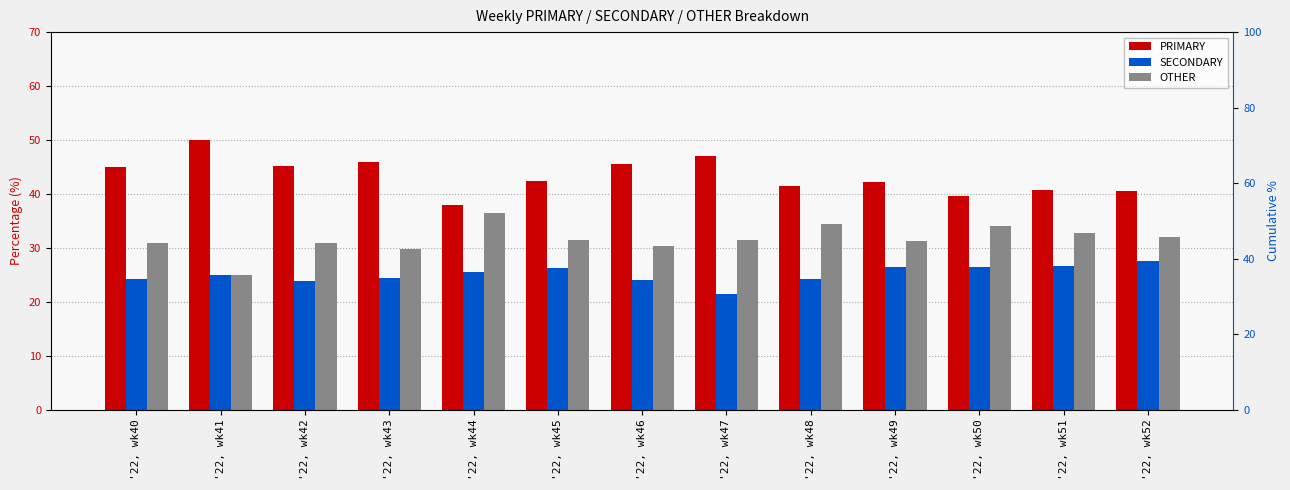

Are the bars horizontal?

No